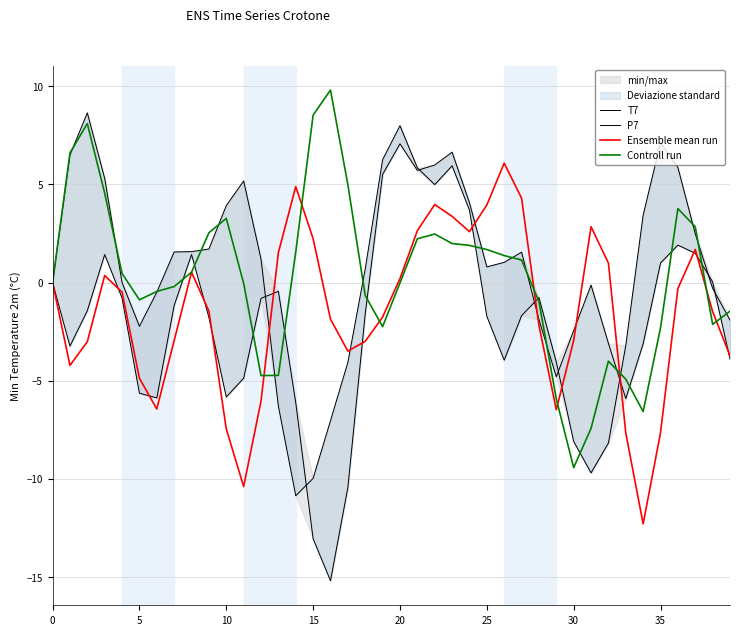

Where is the first local minimum for Controll run?

5